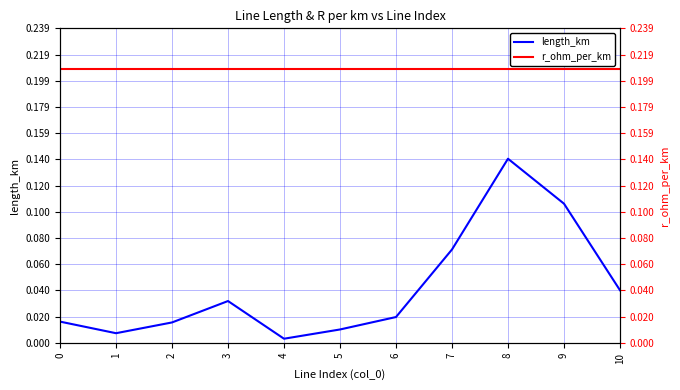

Which series has the largest range (max minus min)?

length_km